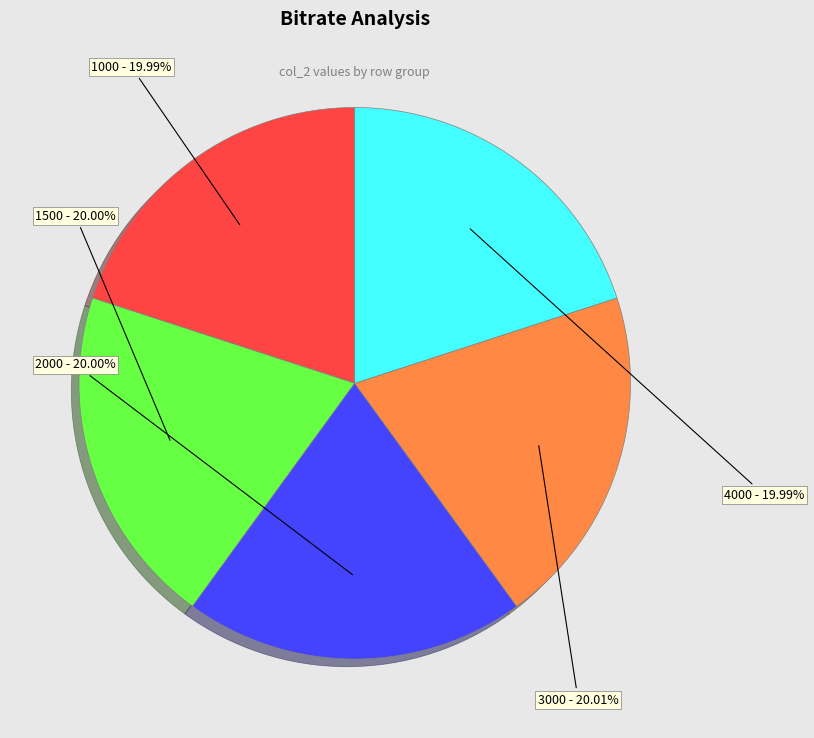

To the nearest percent, what is the average slice percentage?

20%